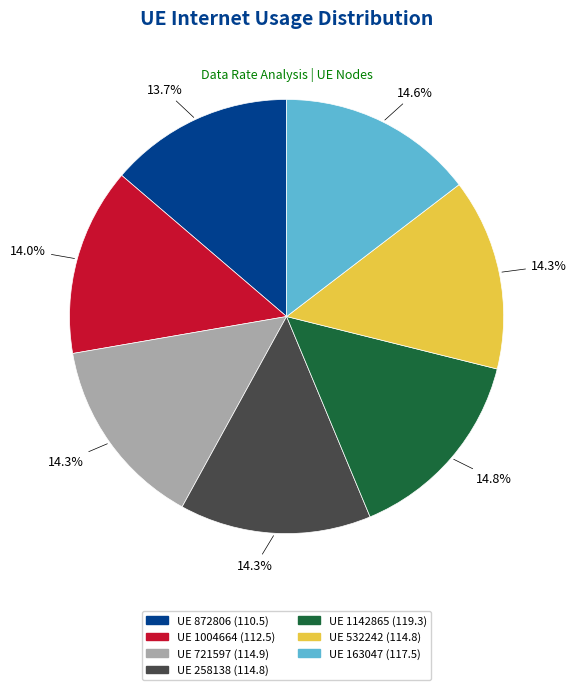

Does any single category account for the majority?

No